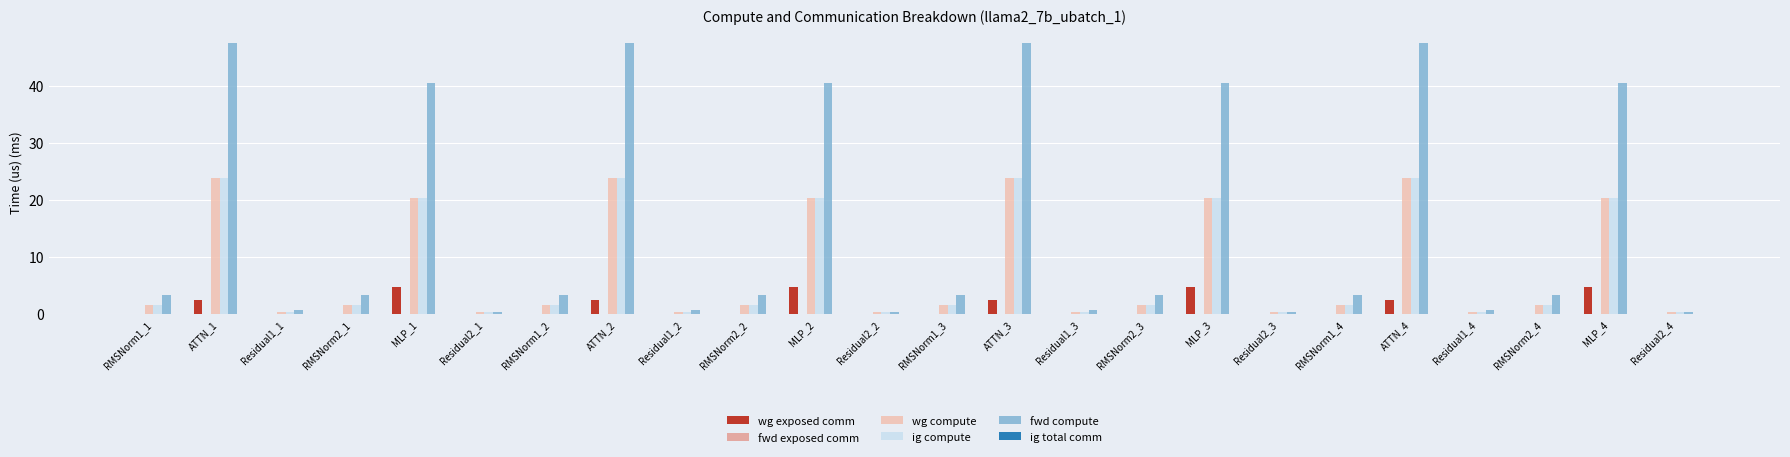

What is the greatest value displayed?

47.6